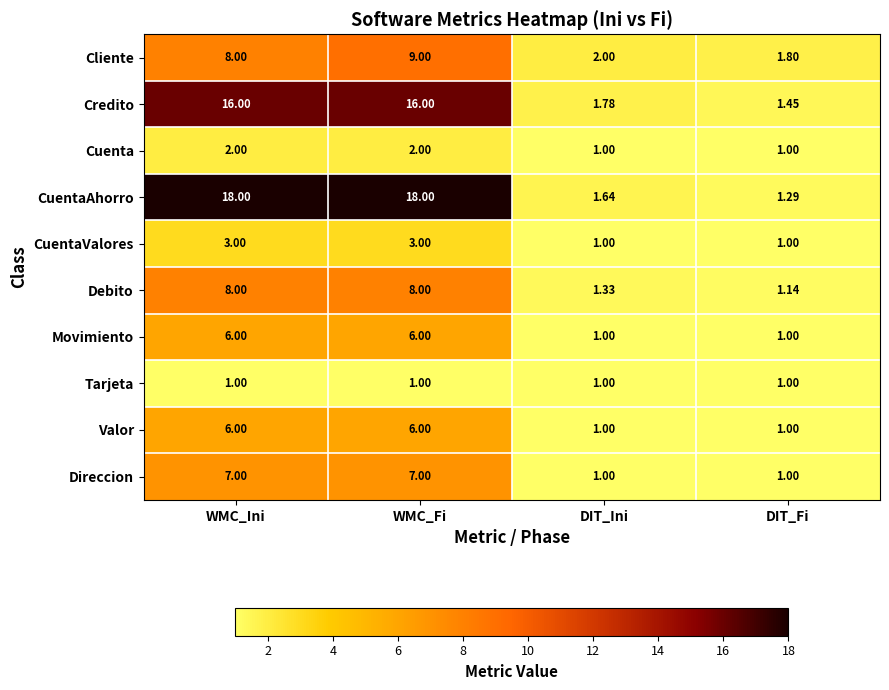

What is the difference between the highest and lowest values at WMC_Ini?

17.0